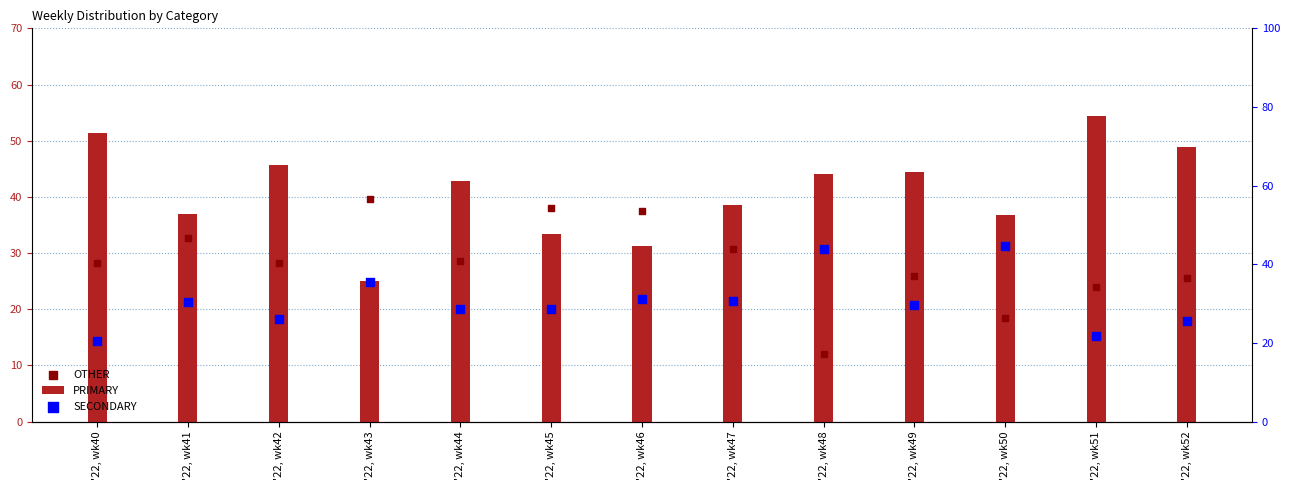

At which category is the sum across all series the highest?

'22, wk41